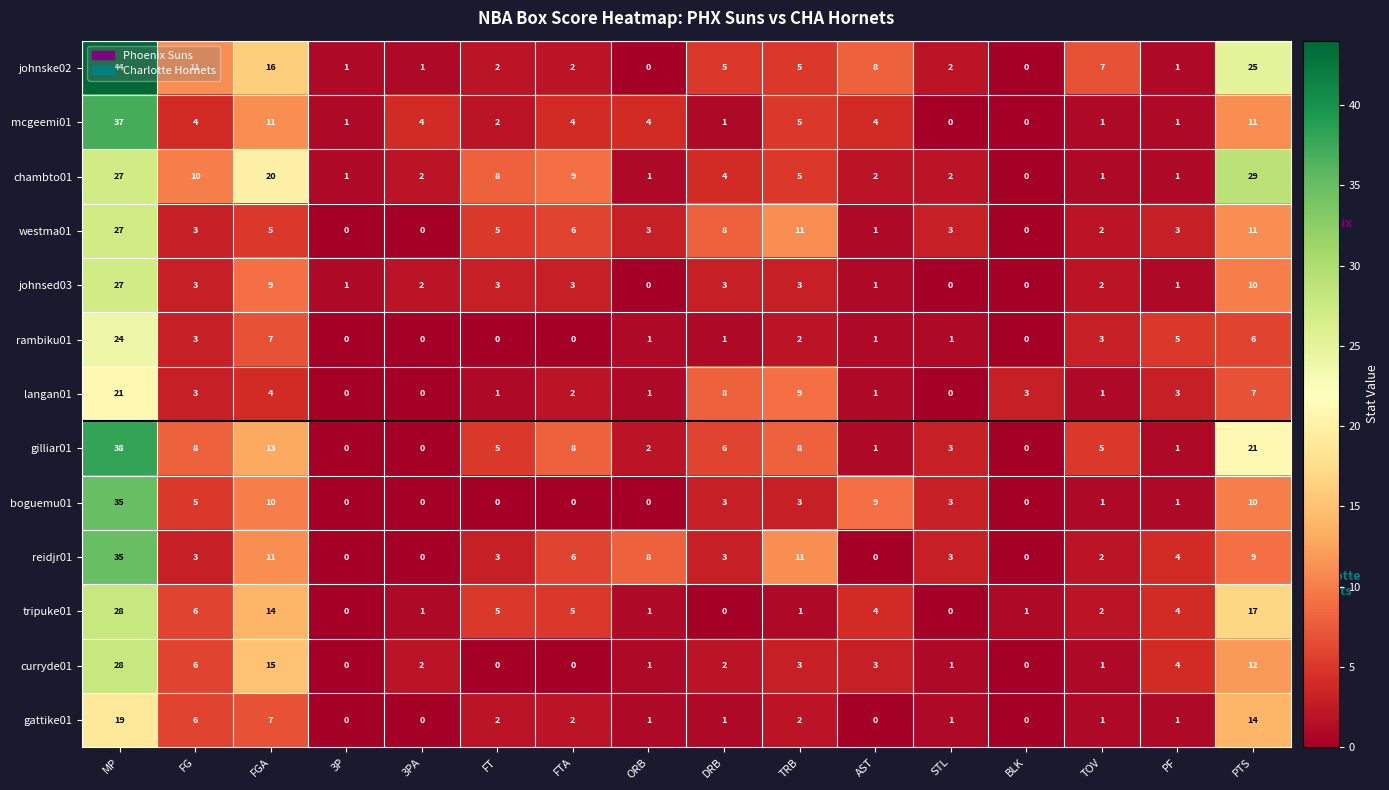

At which label does chambto01 reach its minimum?

BLK